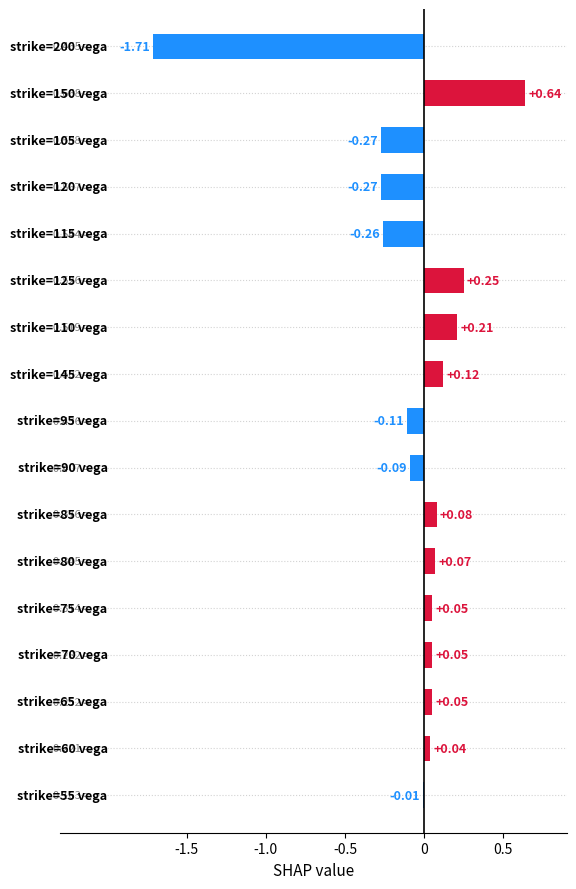

What is the difference between the second highest and second lowest values?

0.5